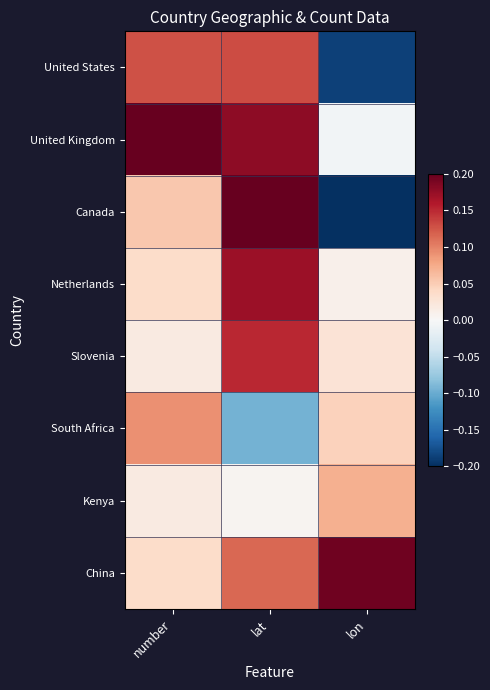

What is the total value across all series at lat?

0.9